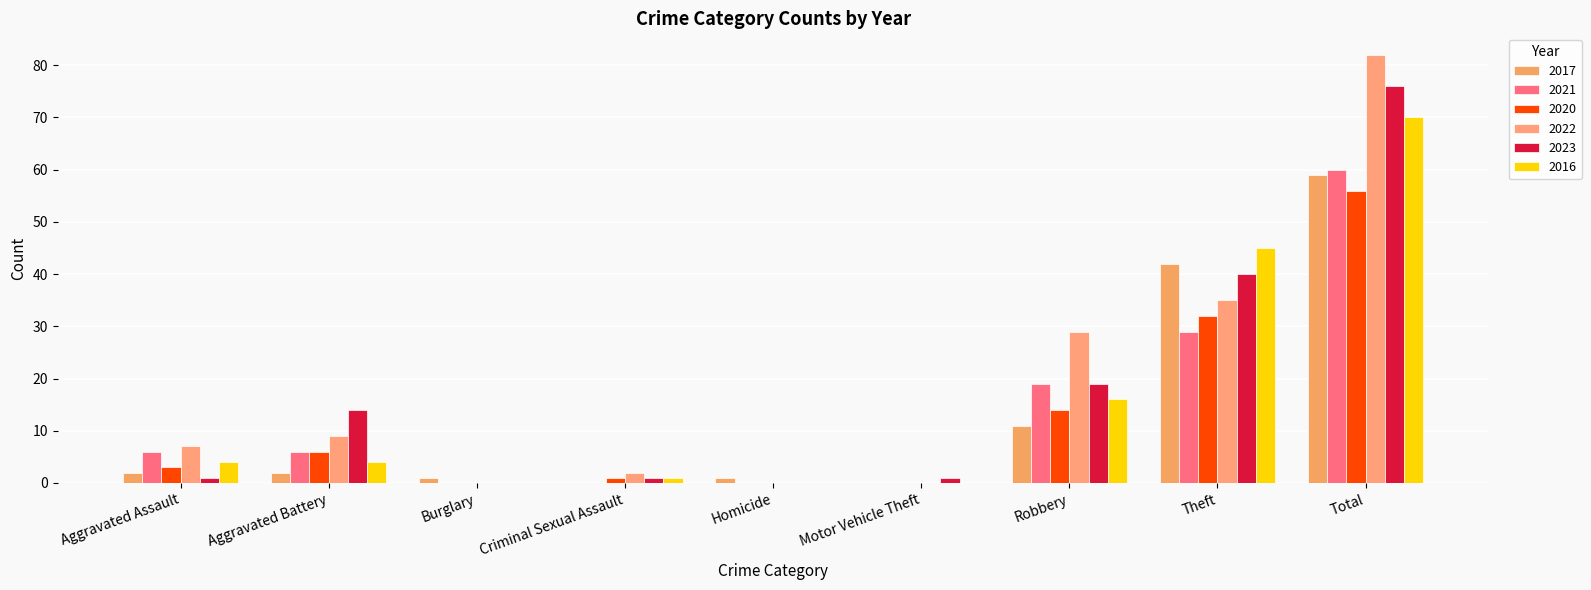

Reading left to right, list all the values displayed in this chart.

2017: 2	2	1	0	1	0	11	42	59
2021: 6	6	0	0	0	0	19	29	60
2020: 3	6	0	1	0	0	14	32	56
2022: 7	9	0	2	0	0	29	35	82
2023: 1	14	0	1	0	1	19	40	76
2016: 4	4	0	1	0	0	16	45	70